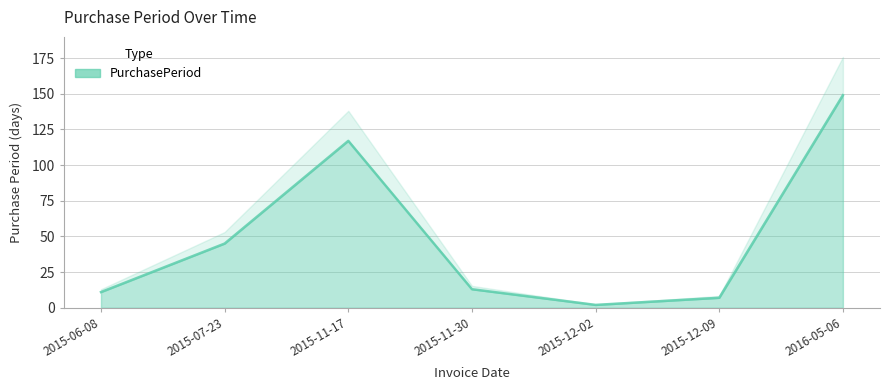

List the labels in order of value, smallest first.

2015-12-02, 2015-12-09, 2015-06-08, 2015-11-30, 2015-07-23, 2015-11-17, 2016-05-06